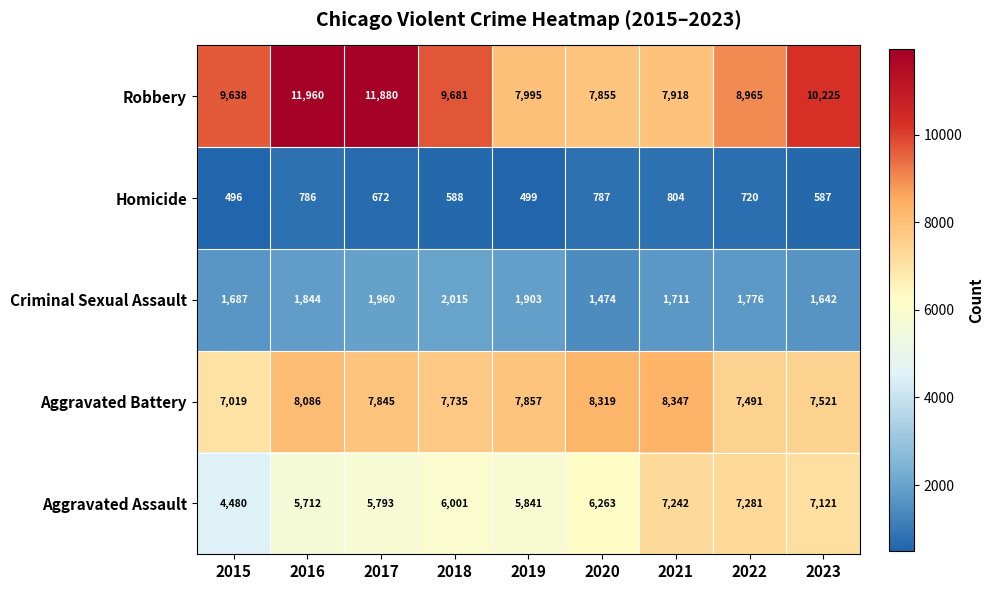

What is the approximate value of Aggravated Battery at 2016?

8086